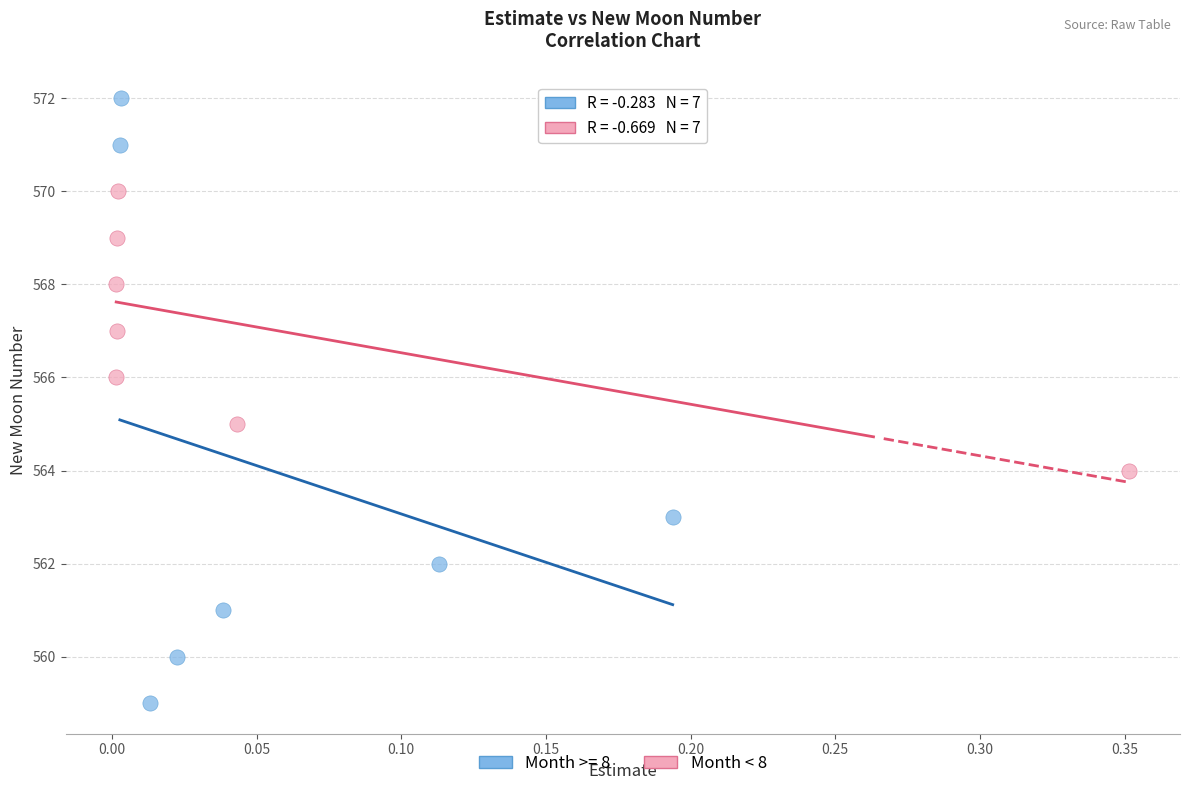

Which series contains the lowest Y value?

Month >= 8